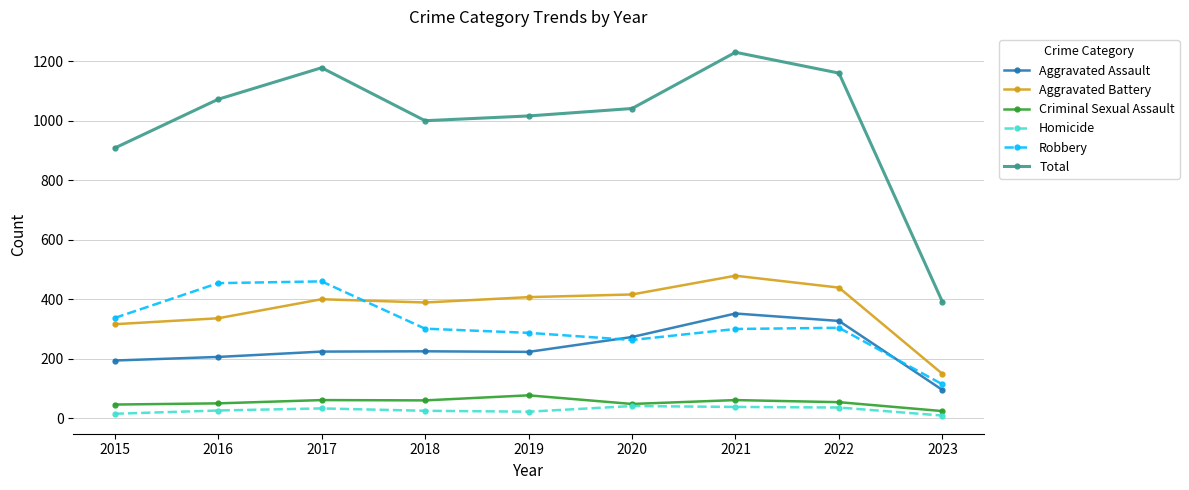

What is the approximate value of Total at 2015, to the nearest 100?

900